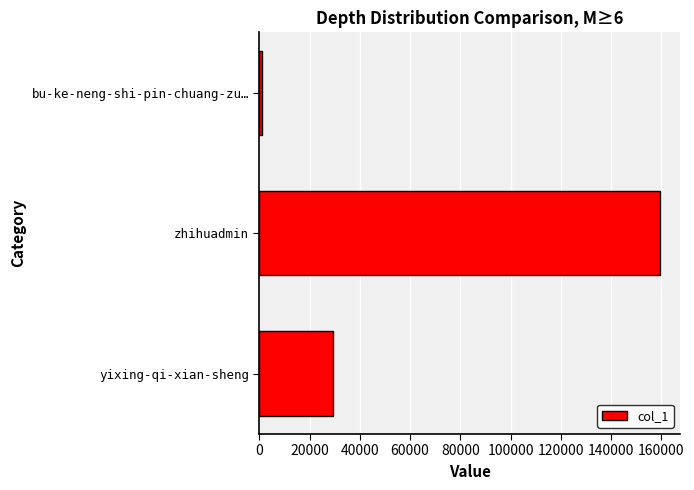

True or false: the data shows 159531 at zhihuadmin.

True